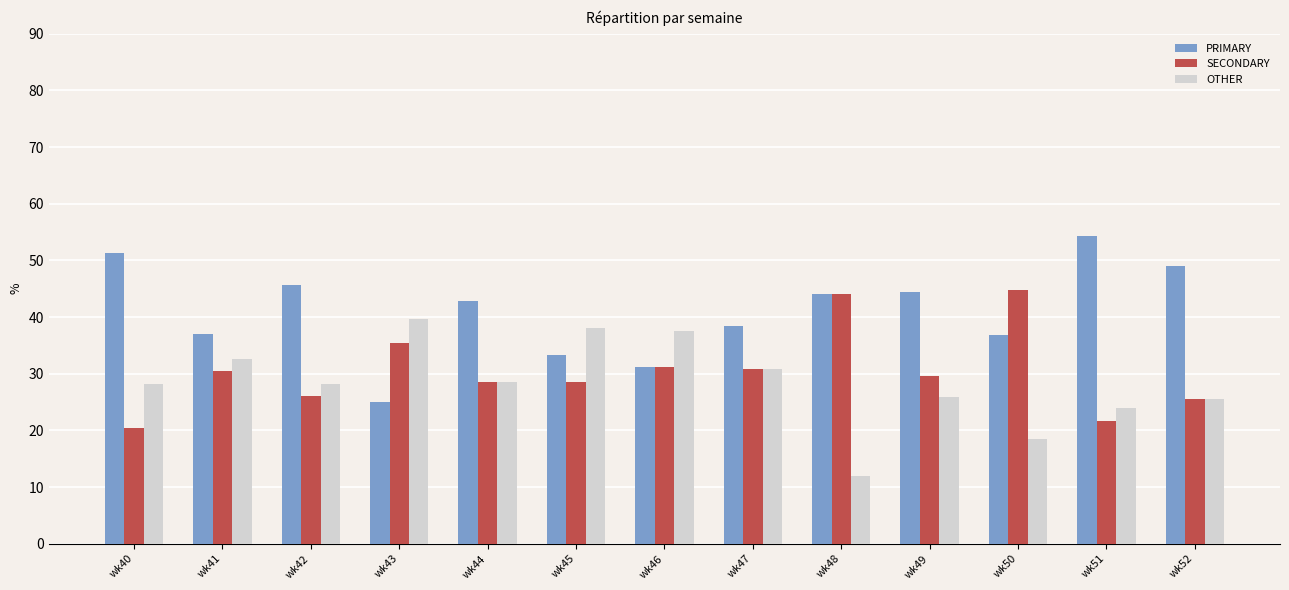

How many data points in SECONDARY are above 29?

7